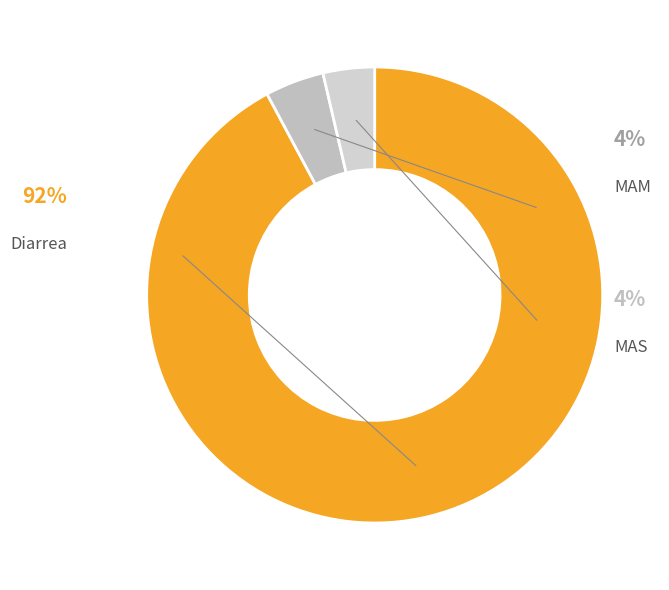

How many segments does this pie chart have?

3